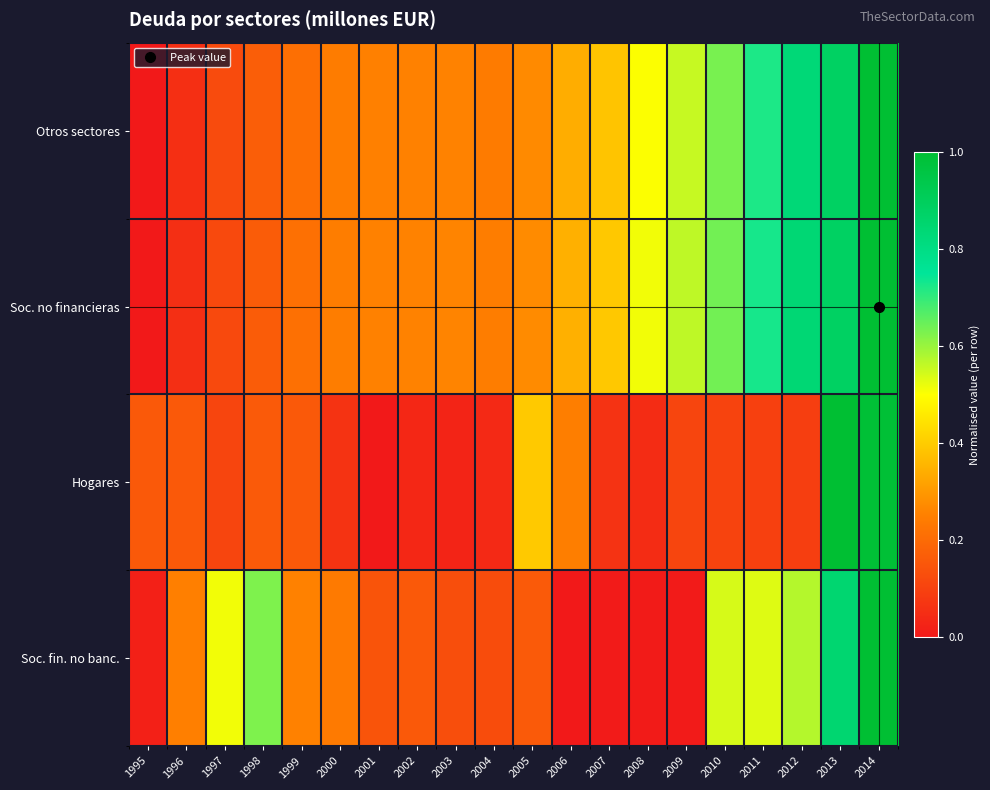

How many series are shown in this chart?

4